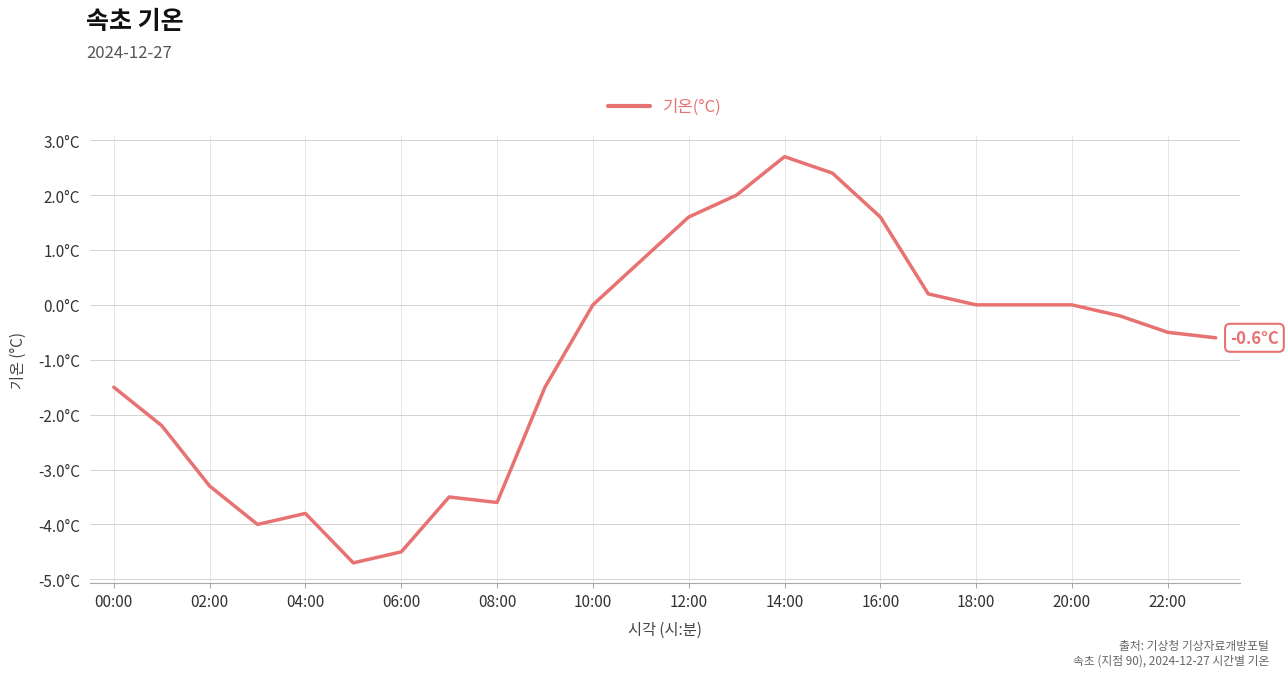

What is the label of the 20th point from the left?

19